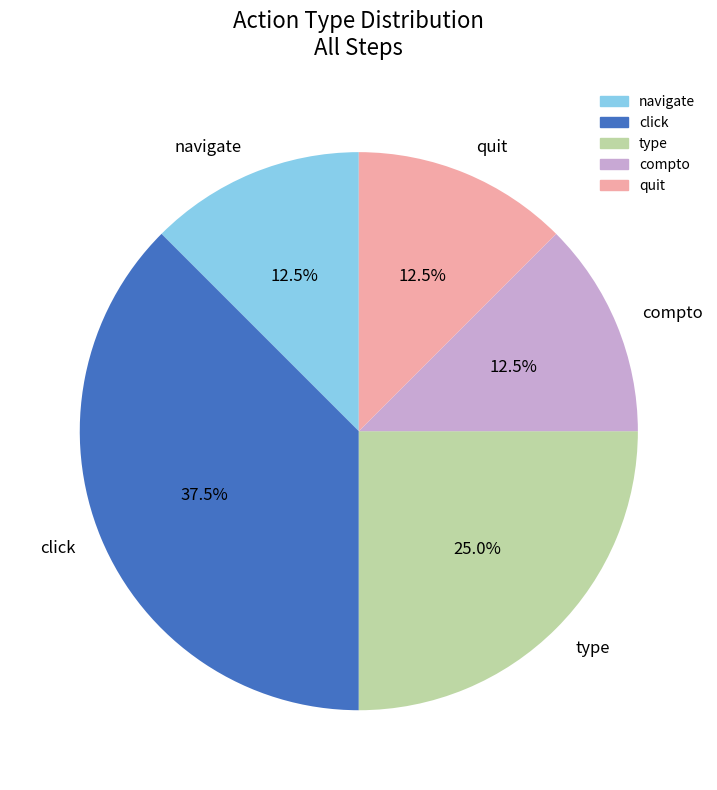

Count the number of slices in the pie.

5